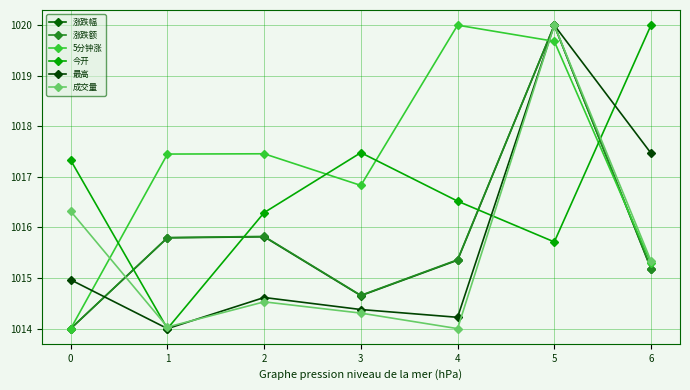

How many data points in 今开 are above 1016?

5